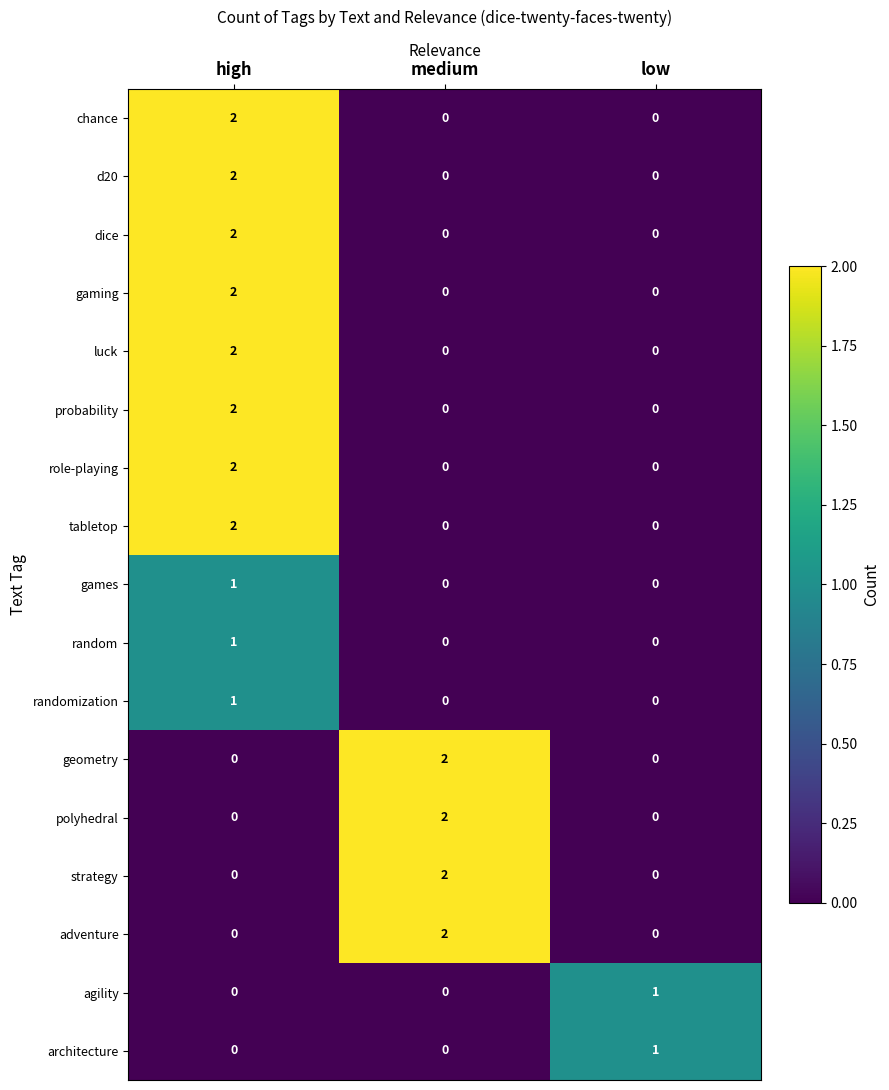

Is it true that d20 equals 0 at high?

False